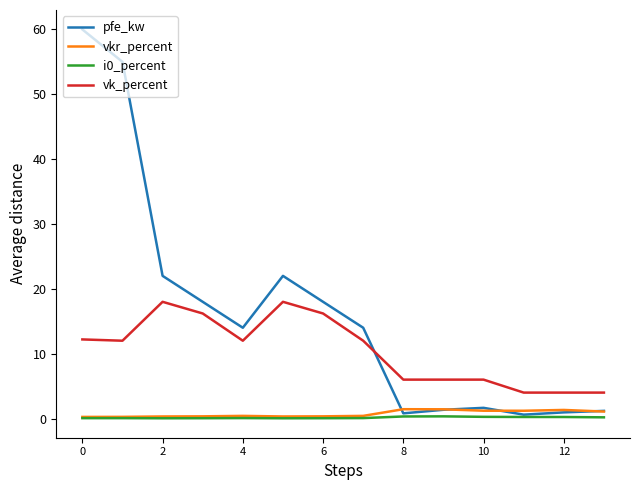

How many categories are shown in the chart?

14